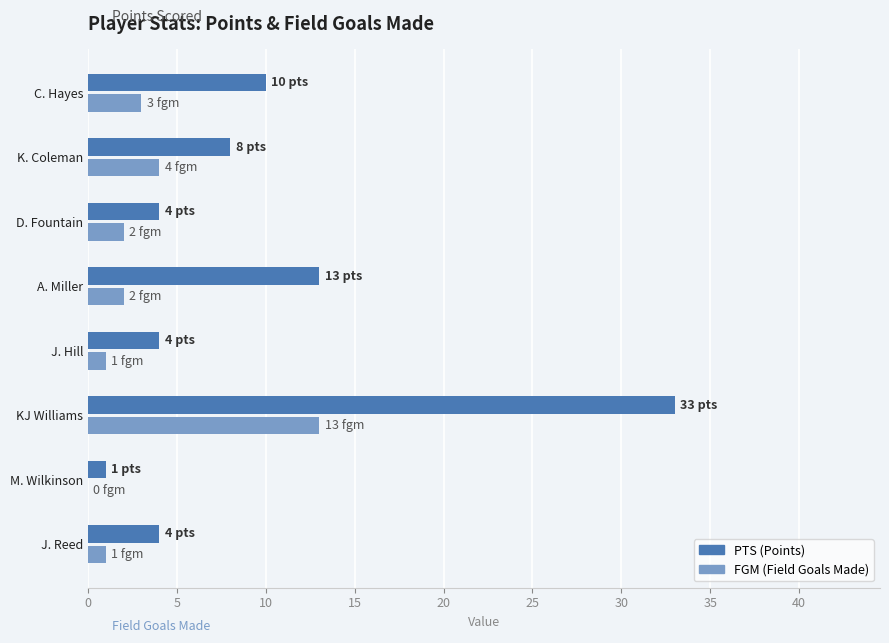

What is the maximum value shown in the chart?

33